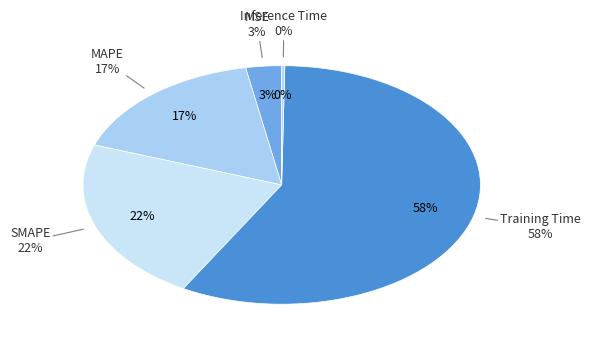

True or false: Training Time accounts for 58% of the total.

True